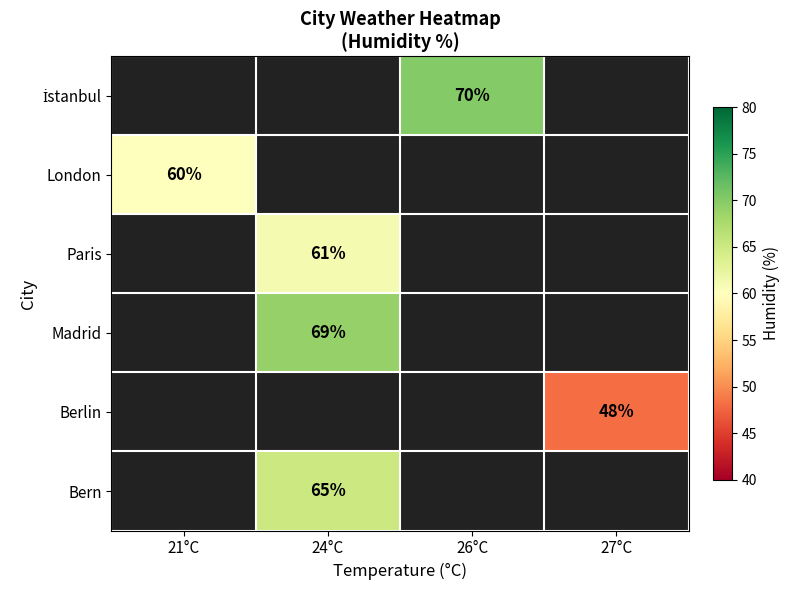

The value of Berlin at 27°C is 48. True or false?

True